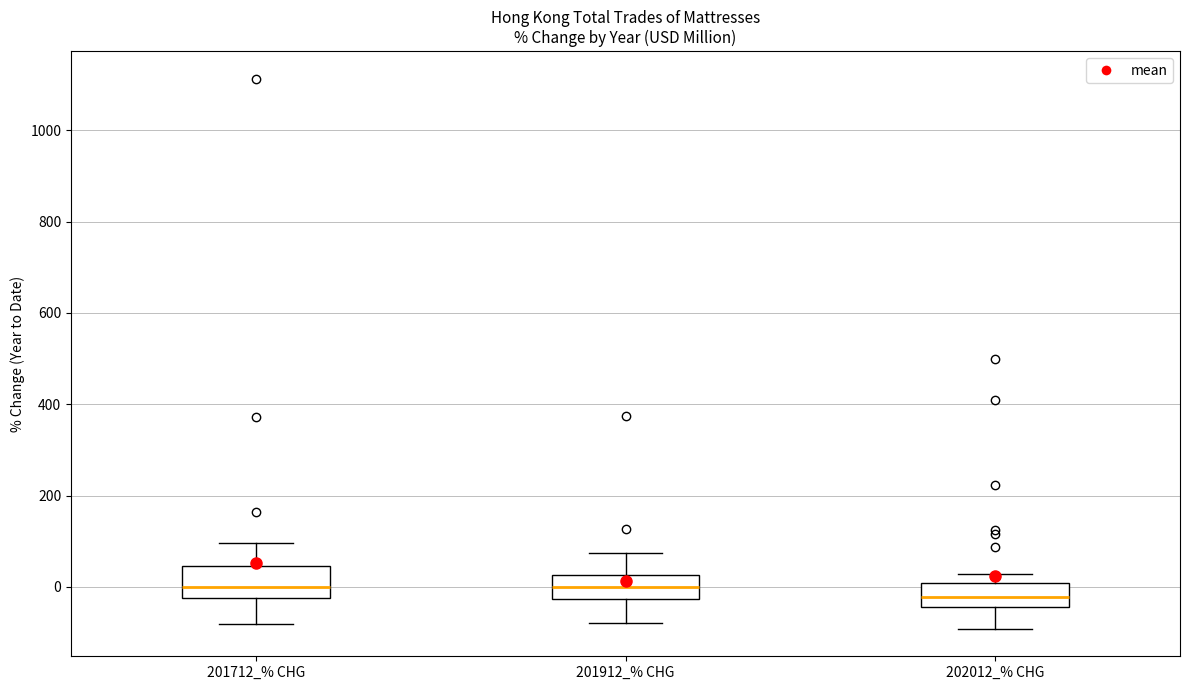

Where does the lower whisker of the box for 201712_% CHG end on the y-axis? The values are not printed on the chart, so give them approximately, as read against the axis.

-80